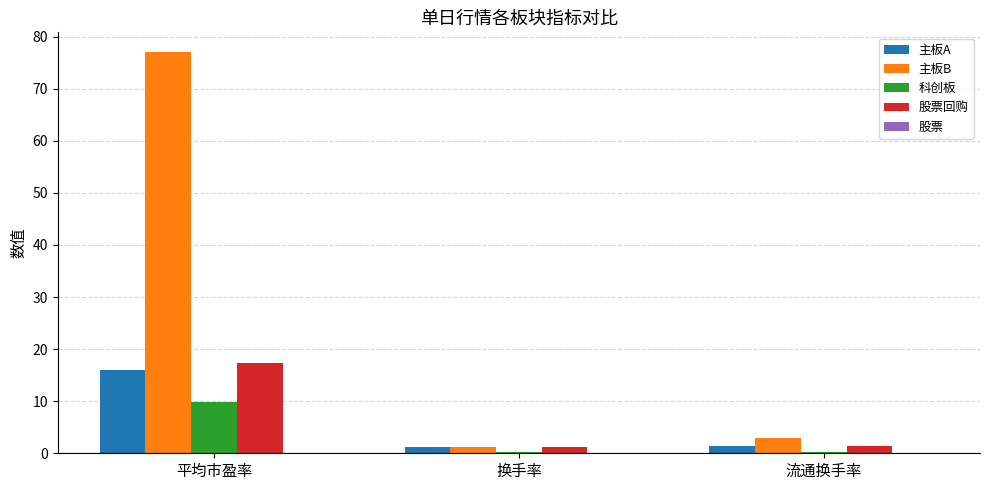

Is the value of 主板B at 流通换手率 greater than the value of 科创板 at 流通换手率?

Yes